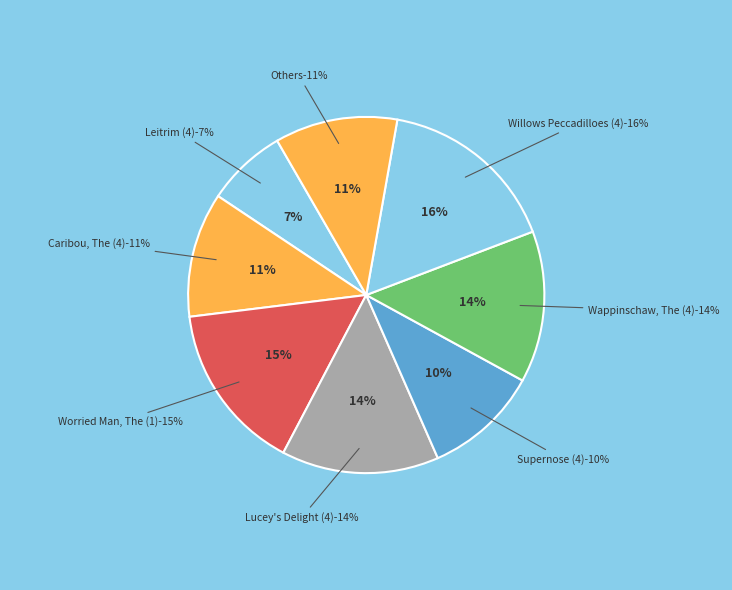

What percentage is the Wappinschaw, The (4) slice, to the nearest percent?

14%